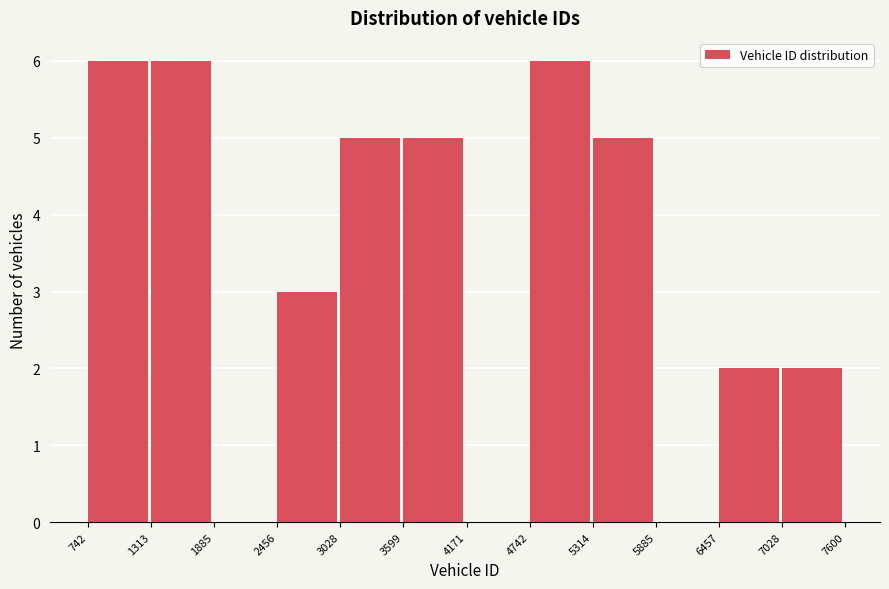

Reading left to right, transcribe this chart: for each bar, give the range it covers on the x-axis and its height. The values are not printed on the chart, so give them approximately, as read against the axis.

742 to 1313: 6
1313 to 1885: 6
1885 to 2456: 0
2456 to 3028: 3
3028 to 3599: 5
3599 to 4171: 5
4171 to 4742: 0
4742 to 5314: 6
5314 to 5885: 5
5885 to 6457: 0
6457 to 7028: 2
7028 to 7600: 2